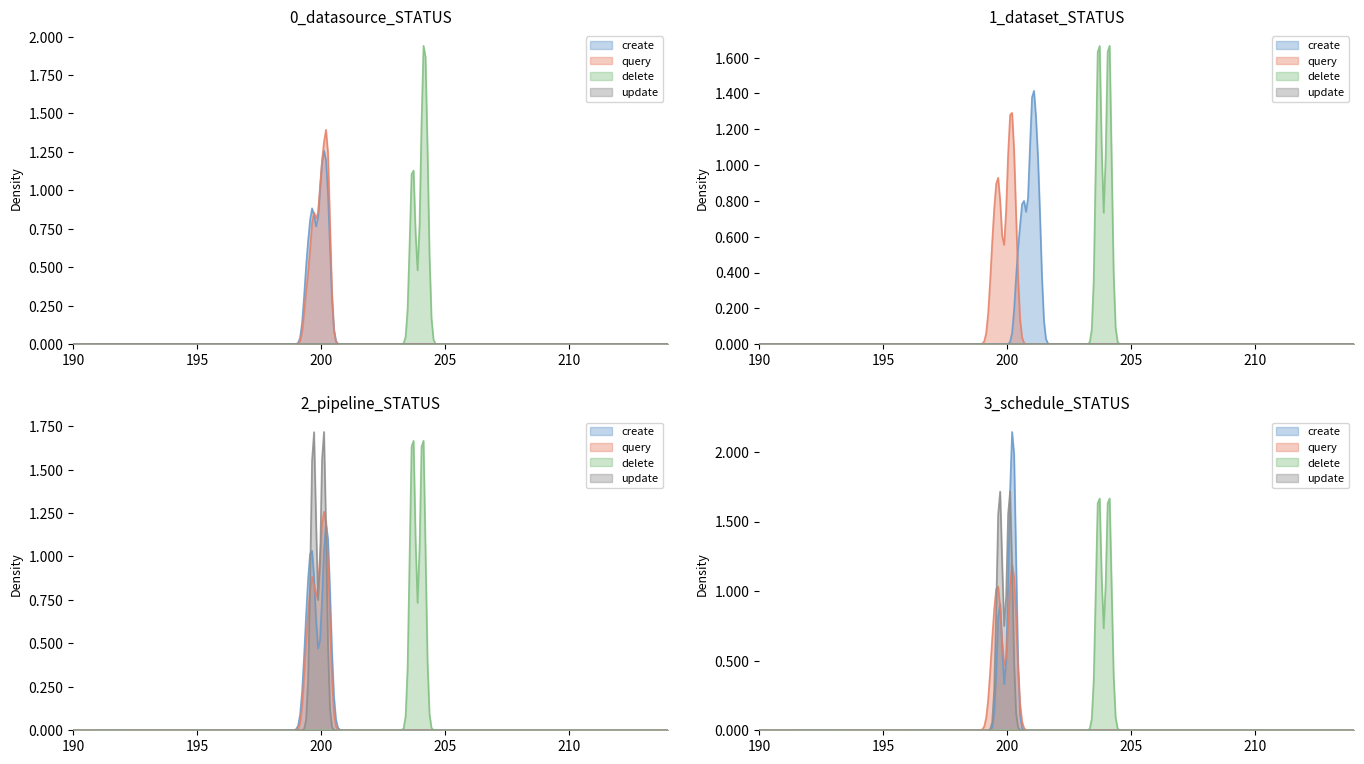

What position from the left is pipeline?

3